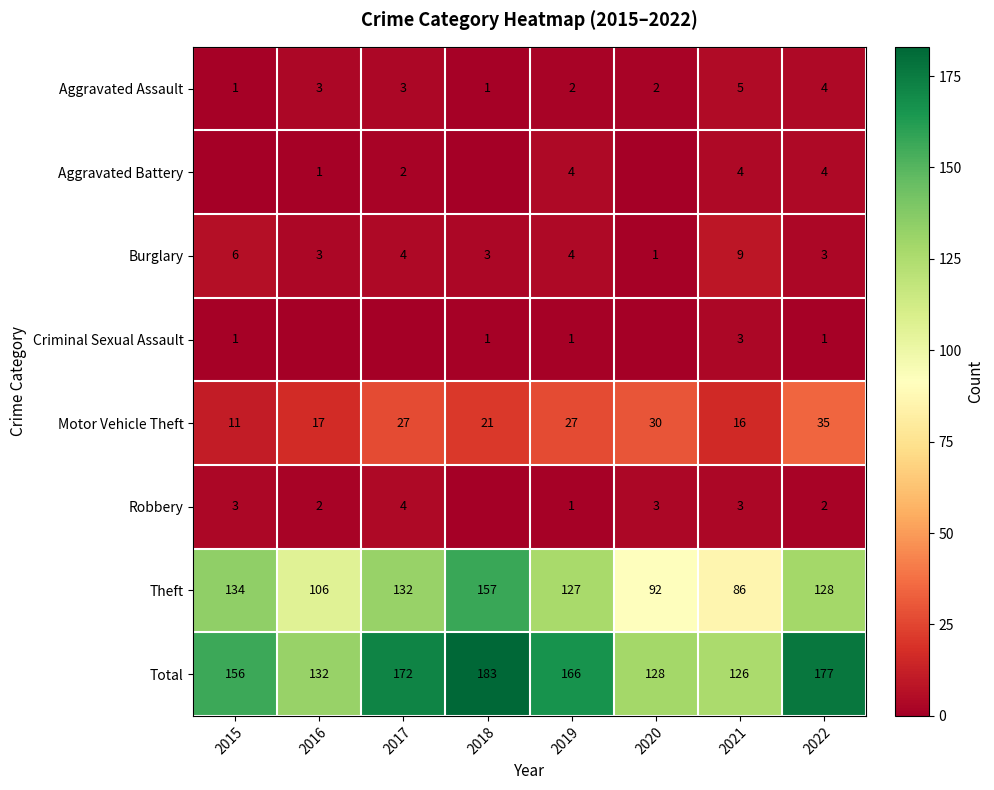

Which category has the highest value across all series?

2018